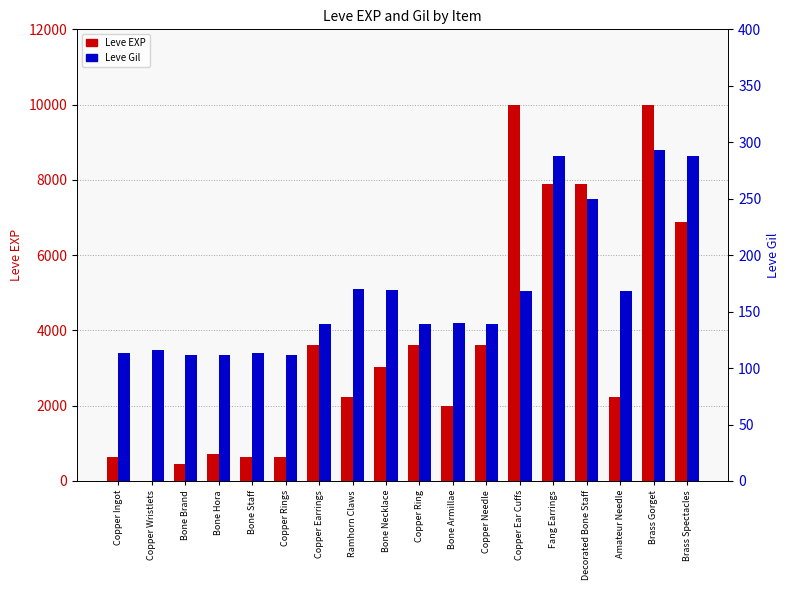

The Leve Gil series shows 113 at Copper Ingot. True or false?

True